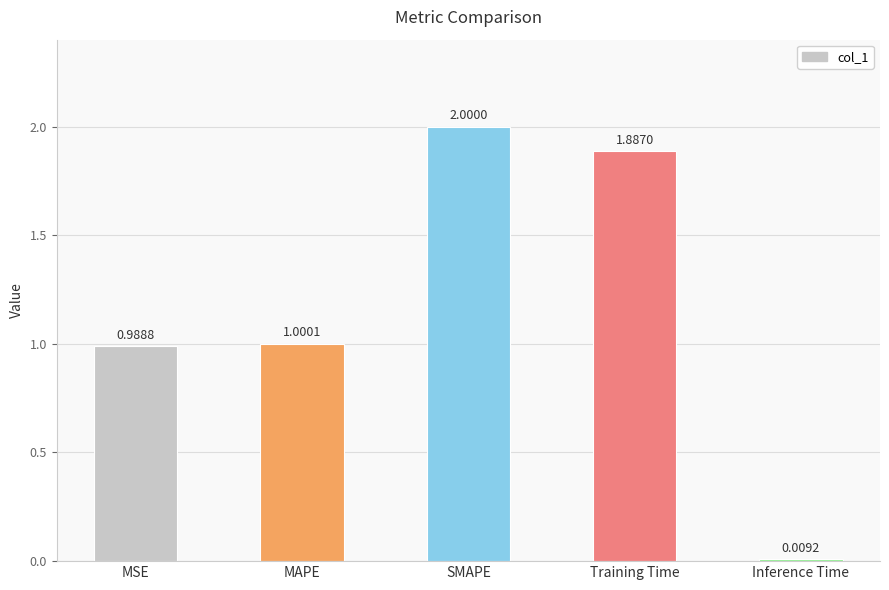

What is the sum of the values at SMAPE and MAPE?

3.0